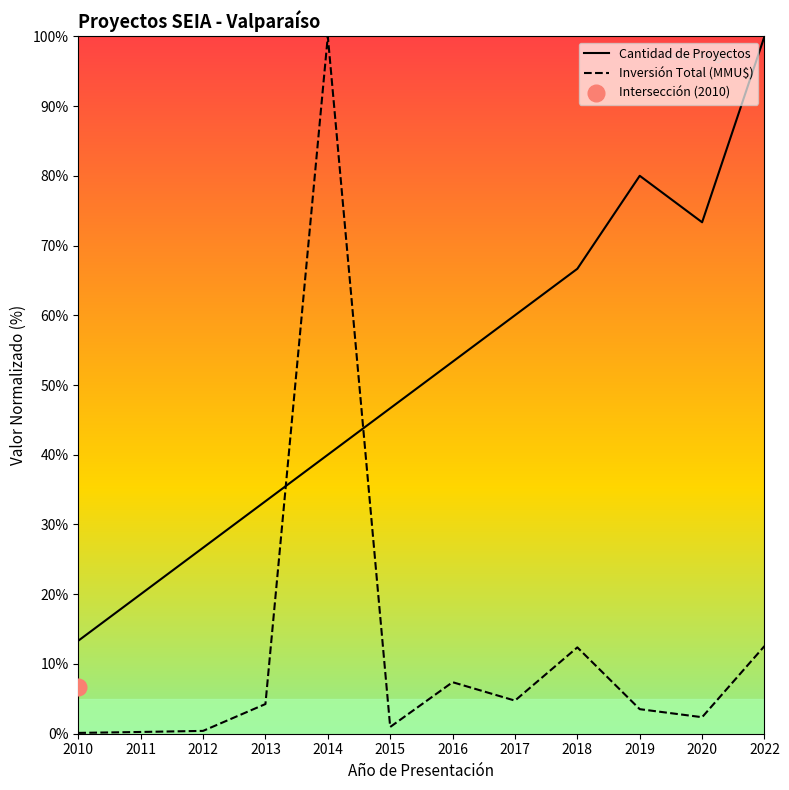

Does the chart display data point markers on the line(s)?

No